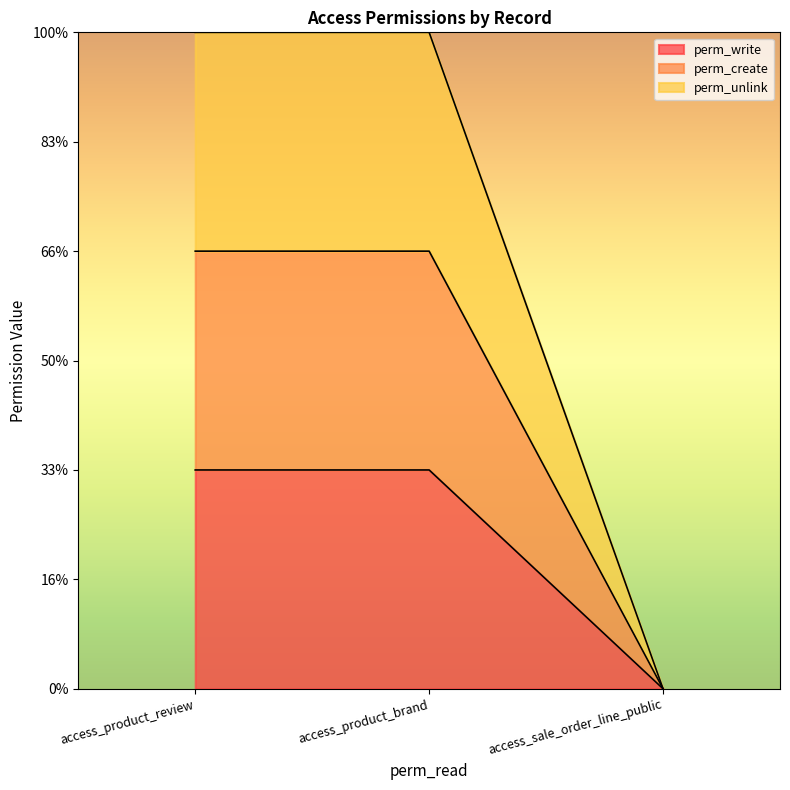

The perm_create series shows 0 at access_sale_order_line_public. True or false?

True